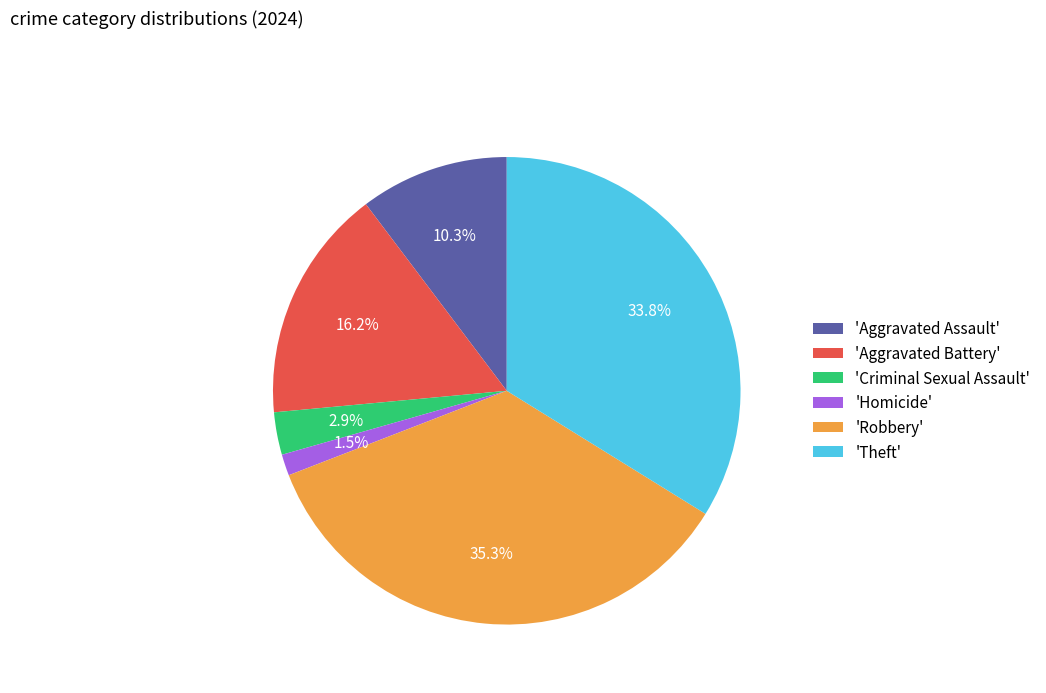

Which slice is the smallest?

'Homicide'